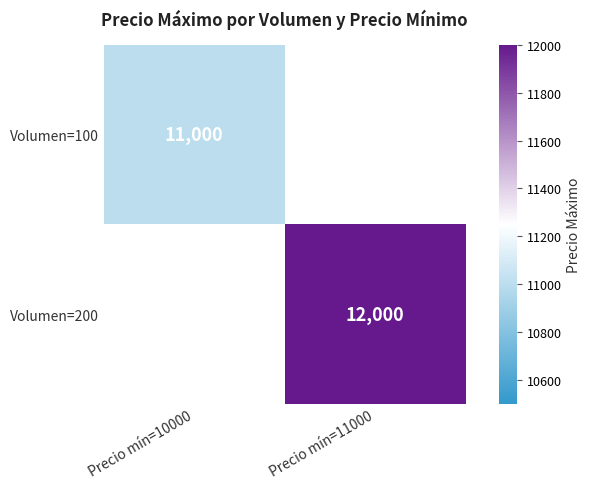

Is it true that Volumen=200 equals 5151.7 at Precio mín=11000?

False